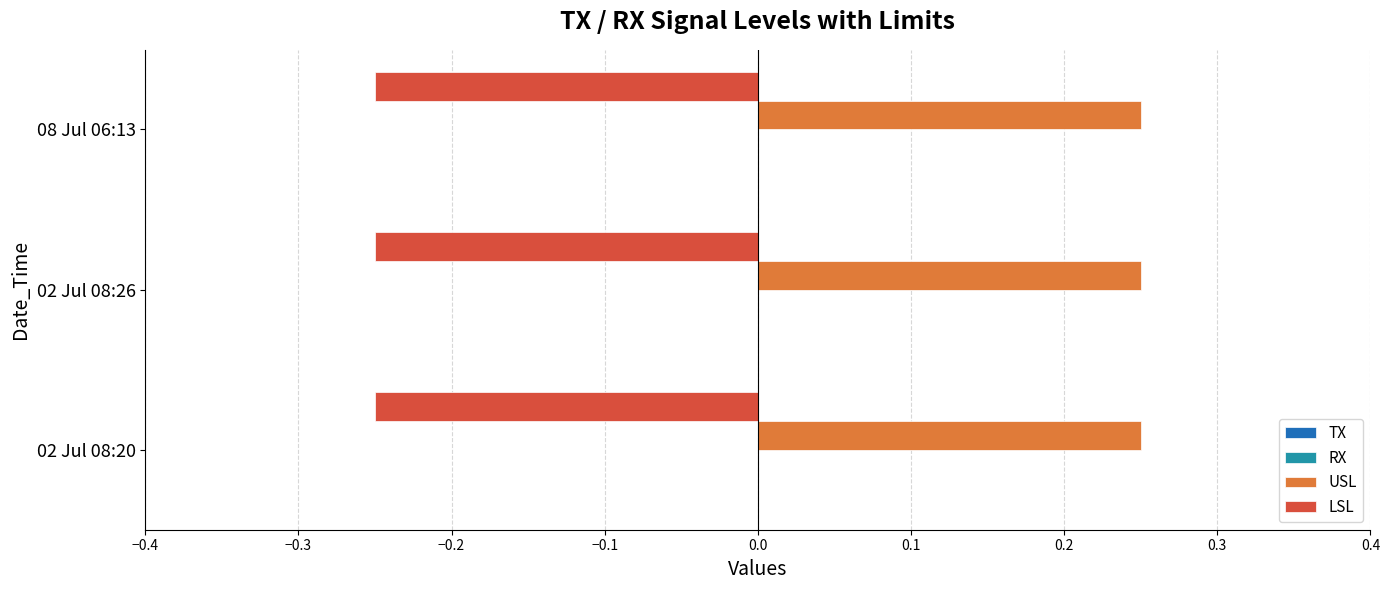

Is the value of LSL at 08 Jul 06:13 greater than the value of USL at 02 Jul 08:20?

No